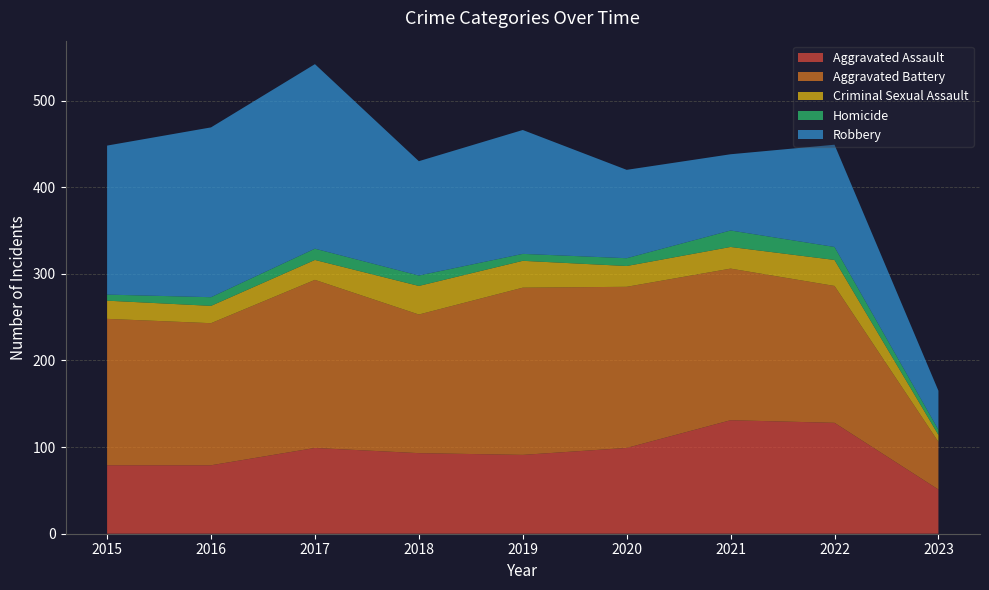

Reading left to right, what are all the values shown in this chart?

Aggravated Assault: 79	79	99	93	91	99	131	128	51
Aggravated Battery: 169	164	194	160	193	186	175	158	55
Criminal Sexual Assault: 21	20	23	33	31	24	25	30	8
Homicide: 7	10	13	12	8	9	19	15	6
Robbery: 172	196	213	132	143	102	88	118	45